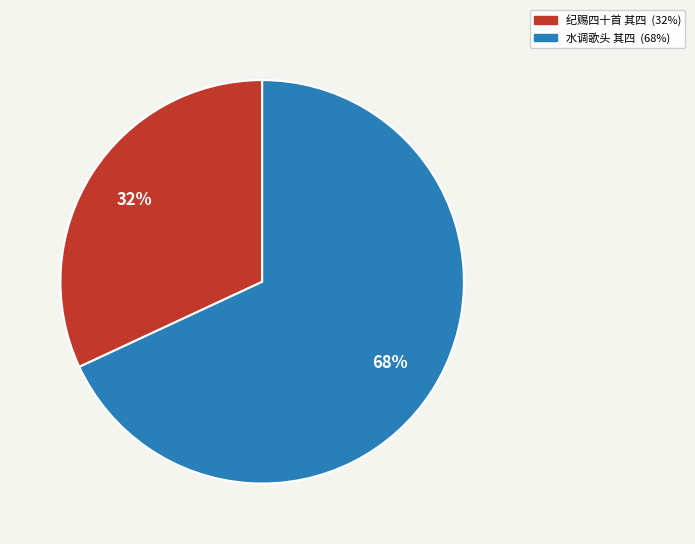

To the nearest percent, what is the average slice percentage?

50%